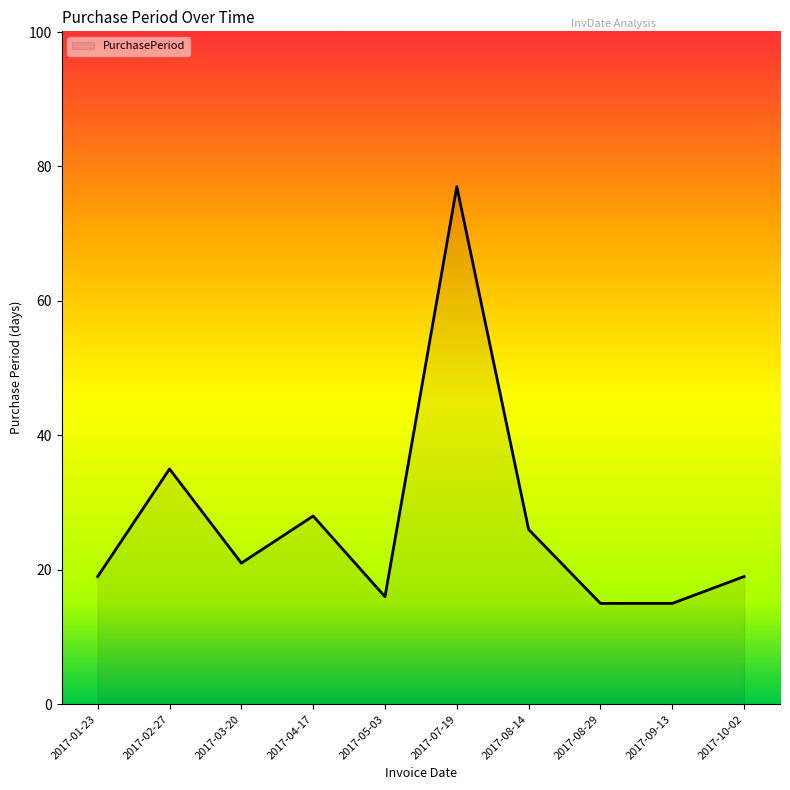

The value at 2017-07-19 is 45. True or false?

False